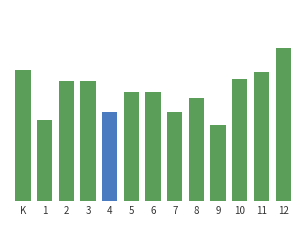

Does the chart contain any negative values?

No